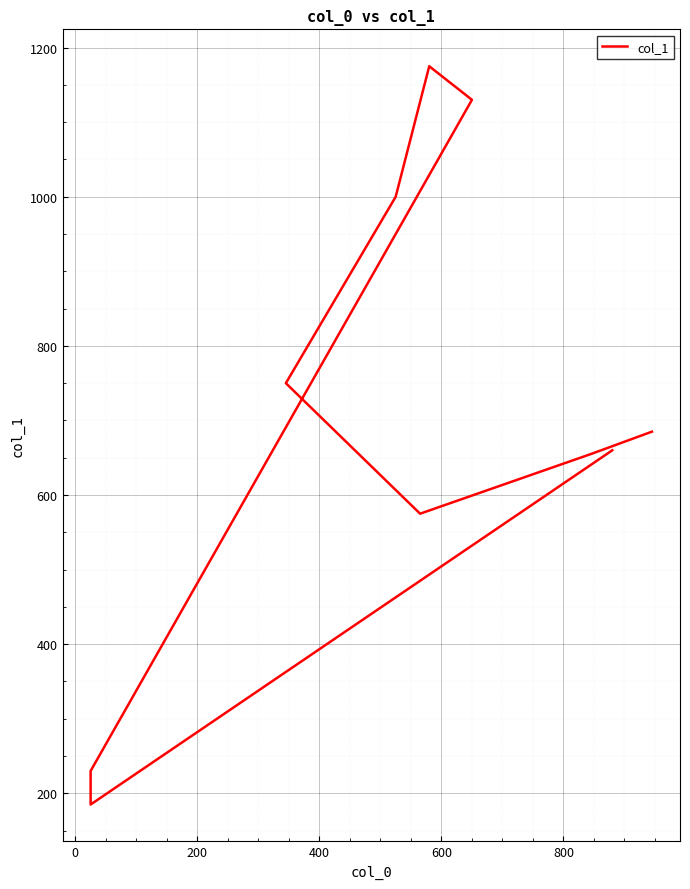

Reading right to left, transcribe all the data shown in this chart.

660	185	230	1130	1175	1000	750	575	655	685